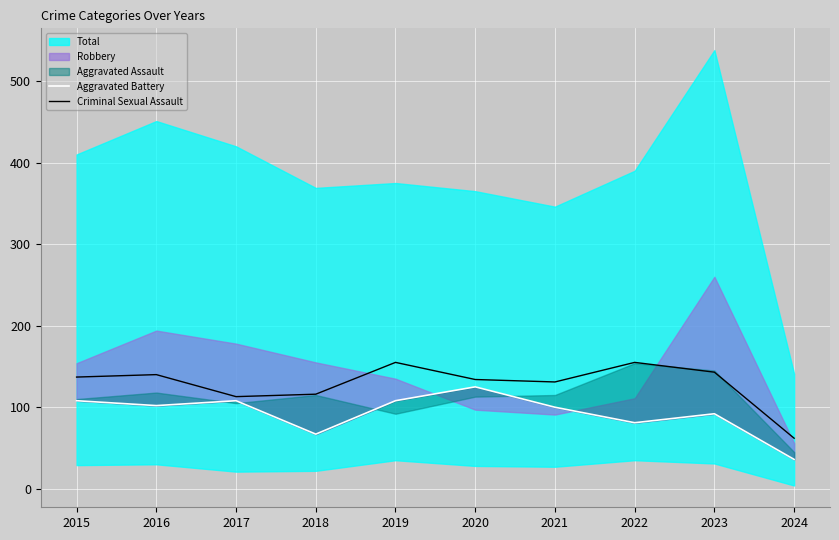

Is it true that Aggravated Battery equals 183 at 2015?

False